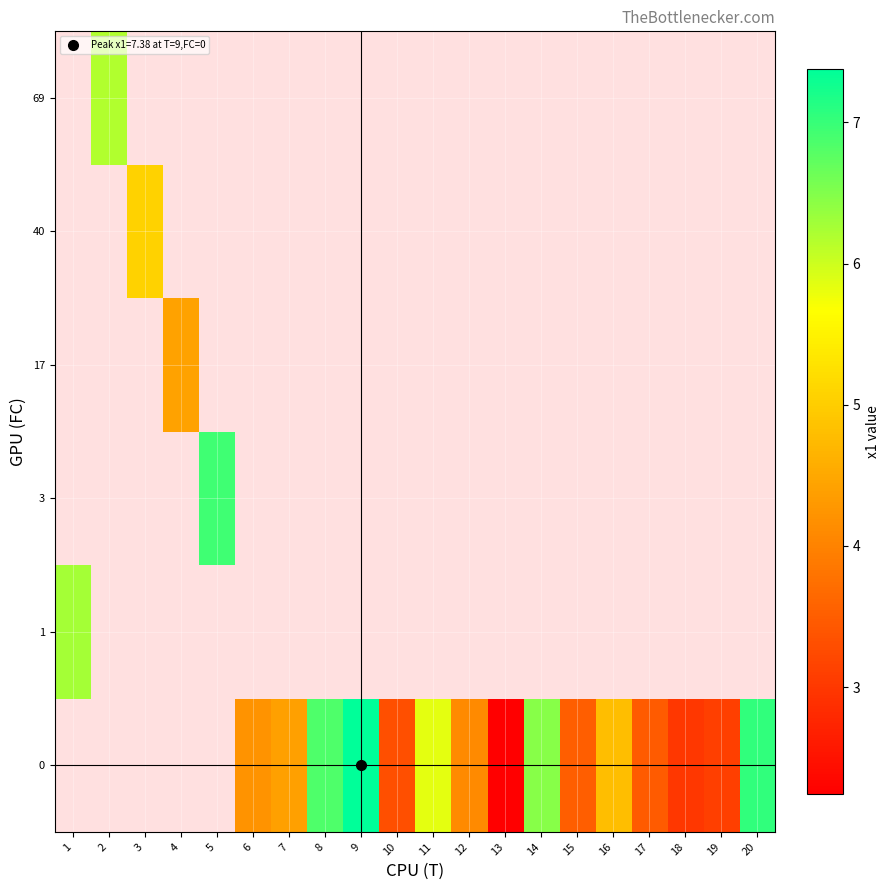

The value of 0 at 11 is 5.8. True or false?

True